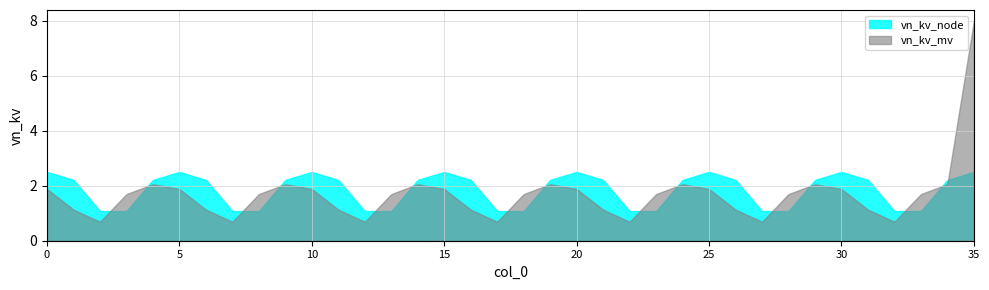

Rank the series by their maximum value, from lowest to highest.

vn_kv_node, vn_kv_mv